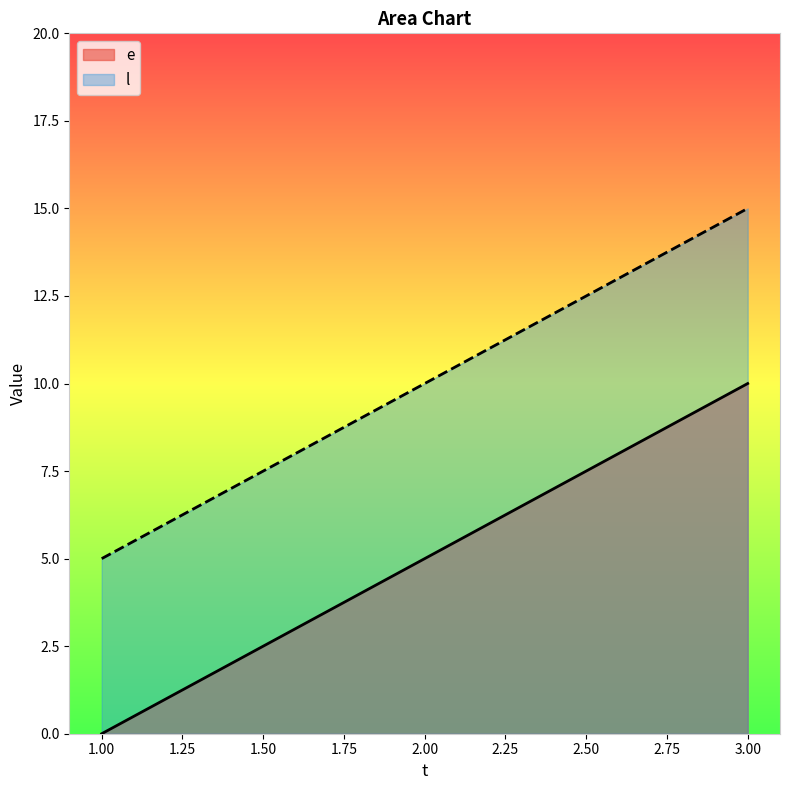

List the series in order of their peak value, highest first.

l, e